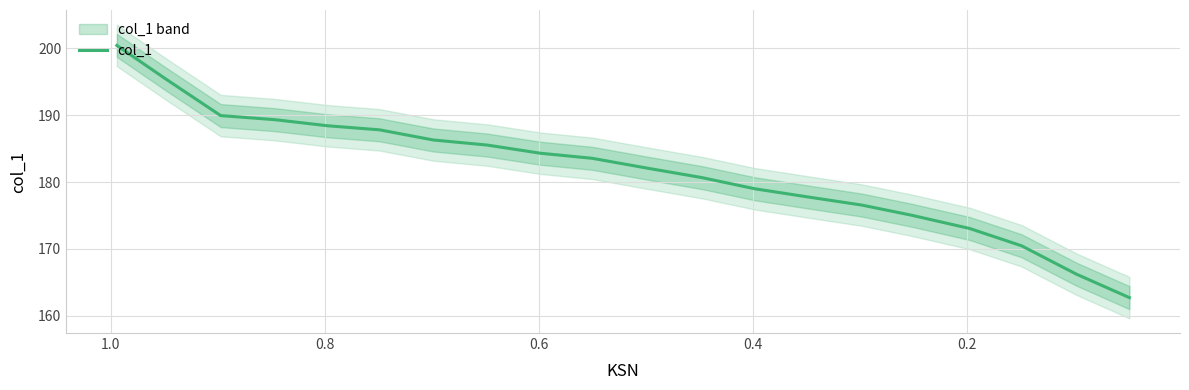

What is the label of the 16th point from the right?

0.8